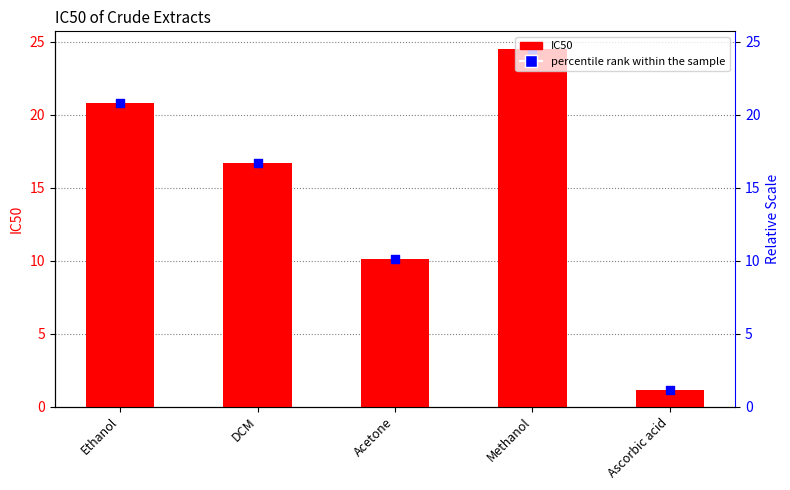

At which category is the sum across all series the highest?

Methanol